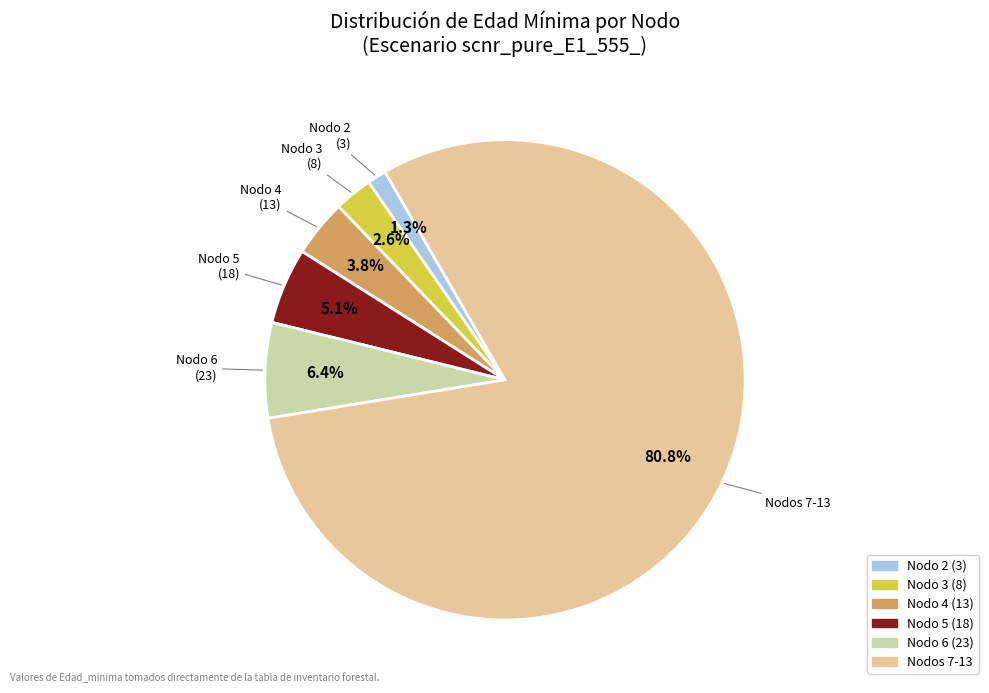

To the nearest percent, what is the average slice percentage?

17%